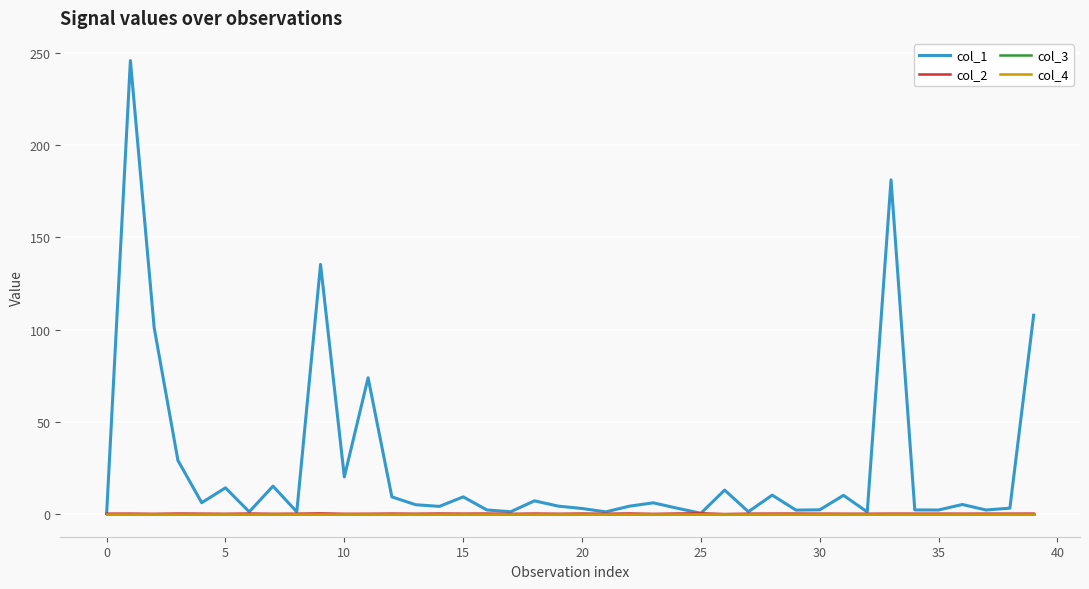

Rank the series by their maximum value, from highest to lowest.

col_1, col_2, col_3, col_4